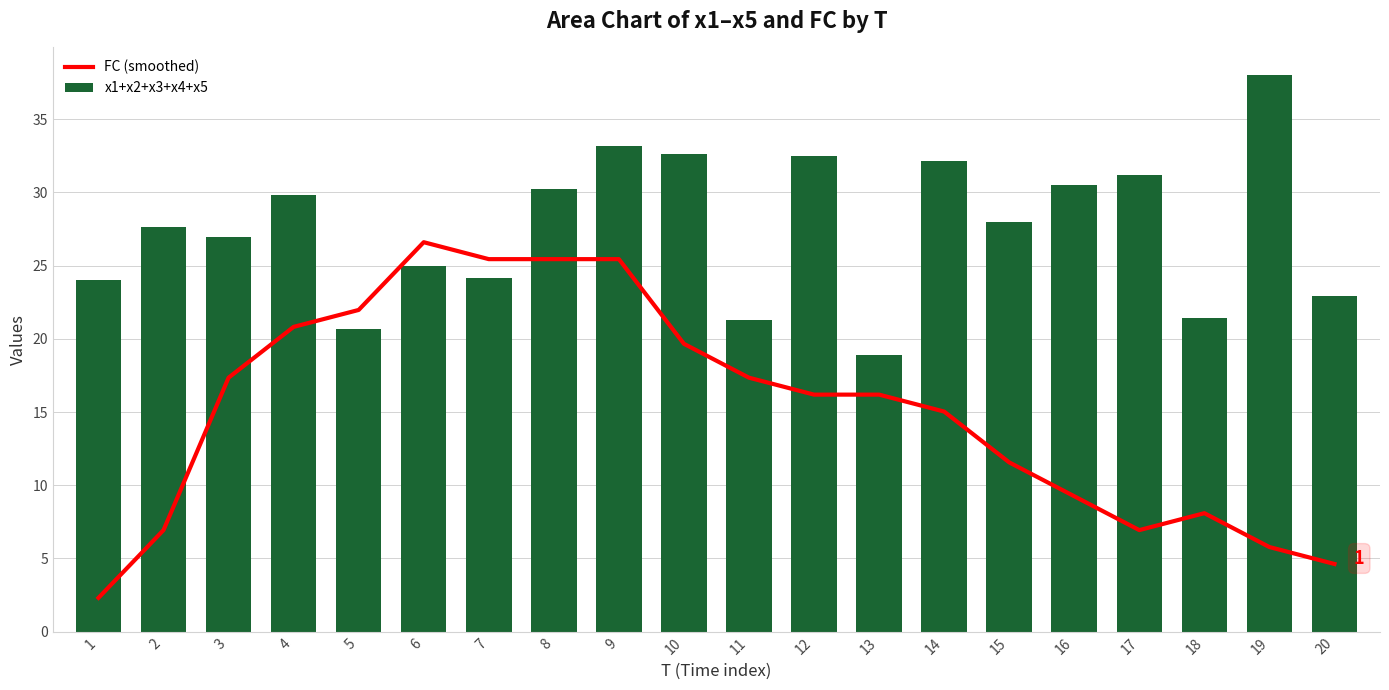

The x1+x2+x3+x4+x5 series shows 24.2 at 7. True or false?

True